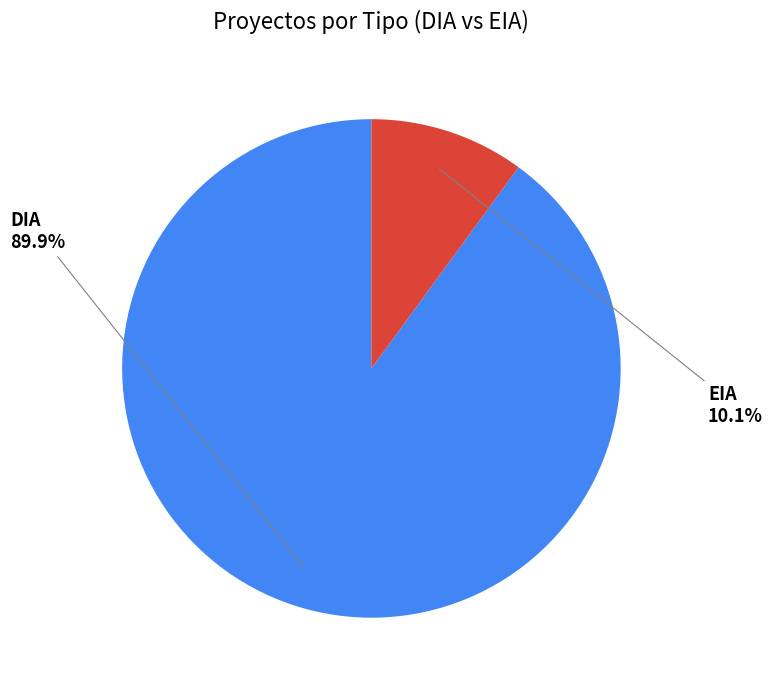

How many slices are in this pie chart?

2